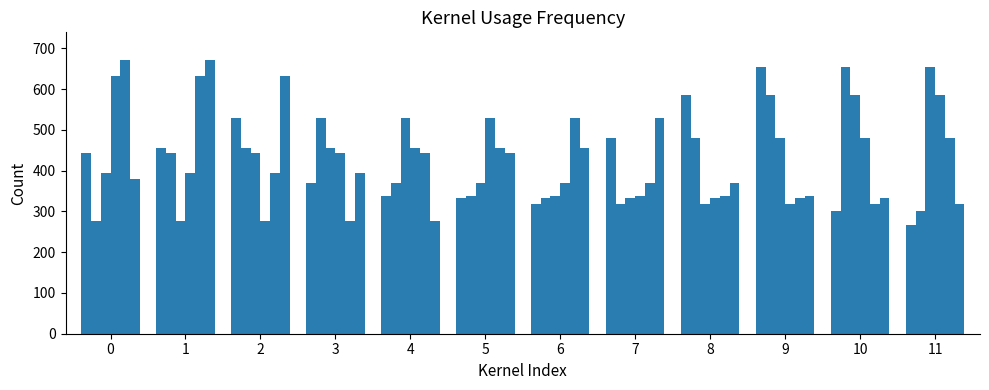

Reading left to right, transcribe all the data shown in this chart.

col_13: 443.6	456.2	530.0	369.8	337.5	333.1	318.4	479.2	585.3	653.0	300.8	267.9
col_14: 276.9	443.6	456.2	530.0	369.8	337.5	333.1	318.4	479.2	585.3	653.0	300.8
col_15: 393.0	276.9	443.6	456.2	530.0	369.8	337.5	333.1	318.4	479.2	585.3	653.0
col_16: 632.0	393.0	276.9	443.6	456.2	530.0	369.8	337.5	333.1	318.4	479.2	585.3
col_17: 672.0	632.0	393.0	276.9	443.6	456.2	530.0	369.8	337.5	333.1	318.4	479.2
col_18: 379.0	672.0	632.0	393.0	276.9	443.6	456.2	530.0	369.8	337.5	333.1	318.4